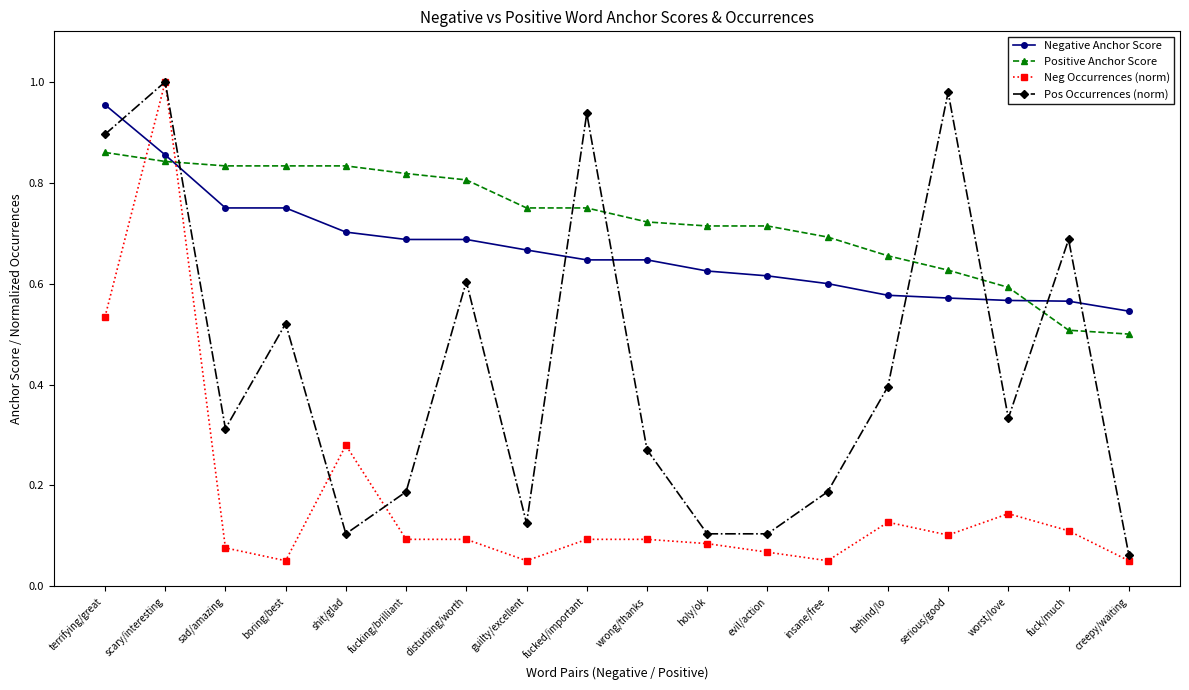

Which category has the lowest value in the Pos Occurrences (norm) series?

creepy/waiting